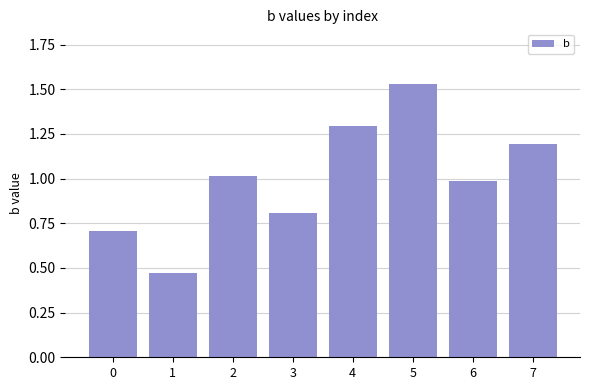

What is the difference between the maximum and minimum values?

1.1